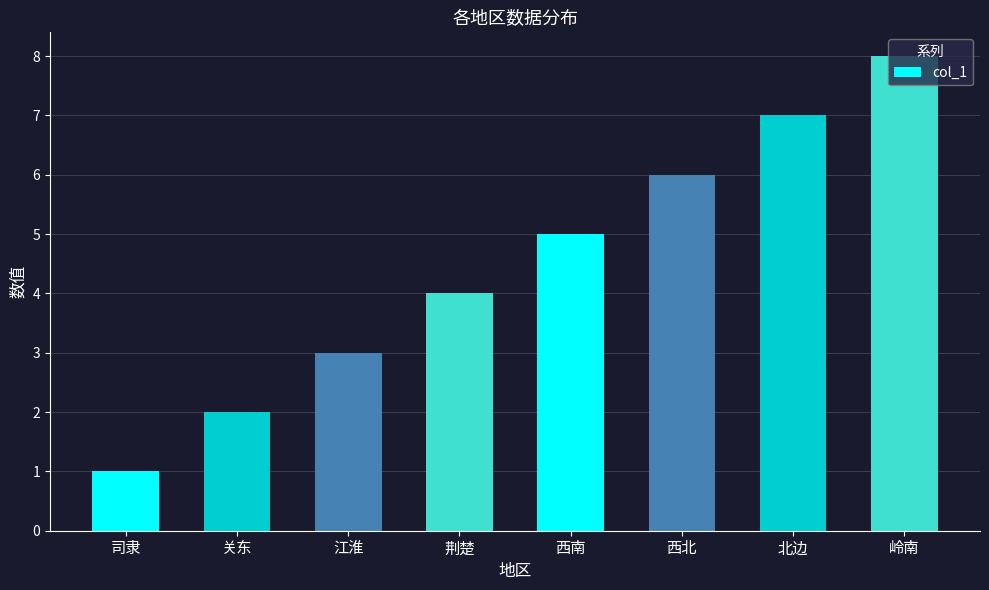

What is the value of the 4th bar from the left?

4